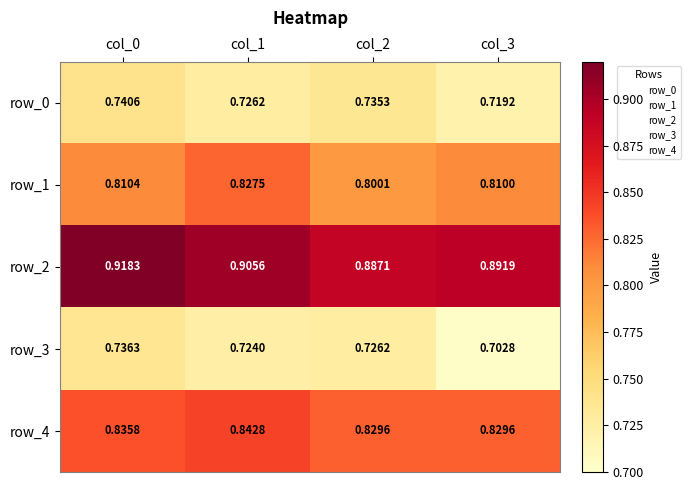

The value of row_1 at col_1 is 0.8. True or false?

True